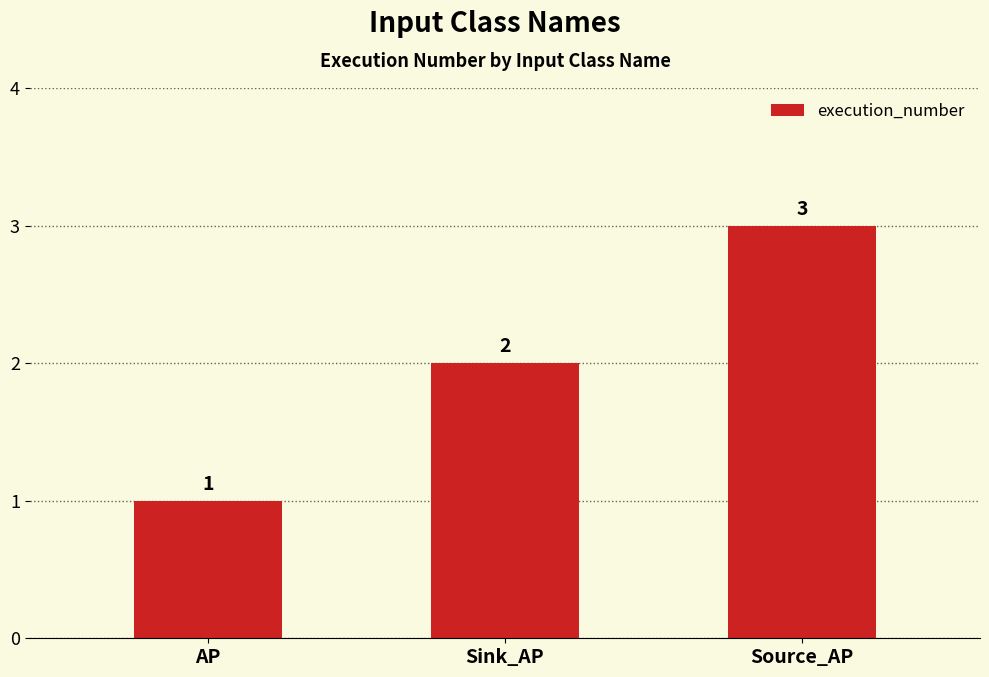

What is the sum of all values?

6